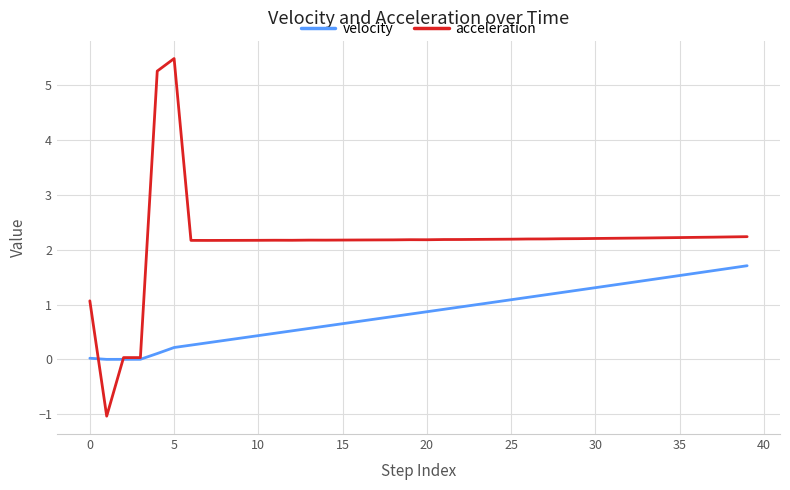

What is the average value of the acceleration series?

2.1